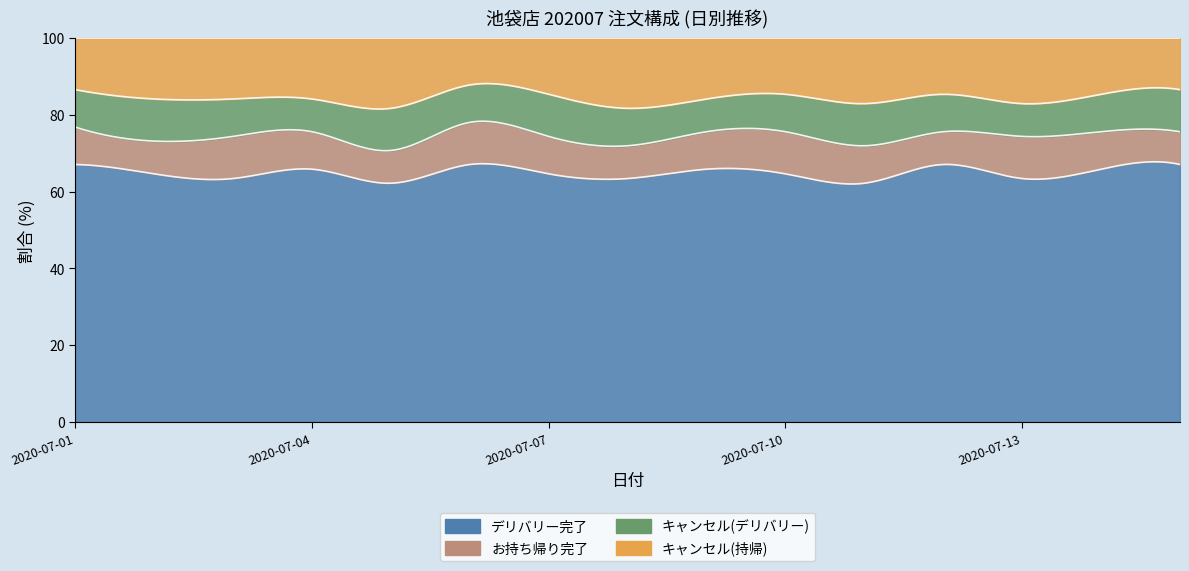

Which category has the lowest value in the キャンセル(デリバリー) series?

2020-07-04